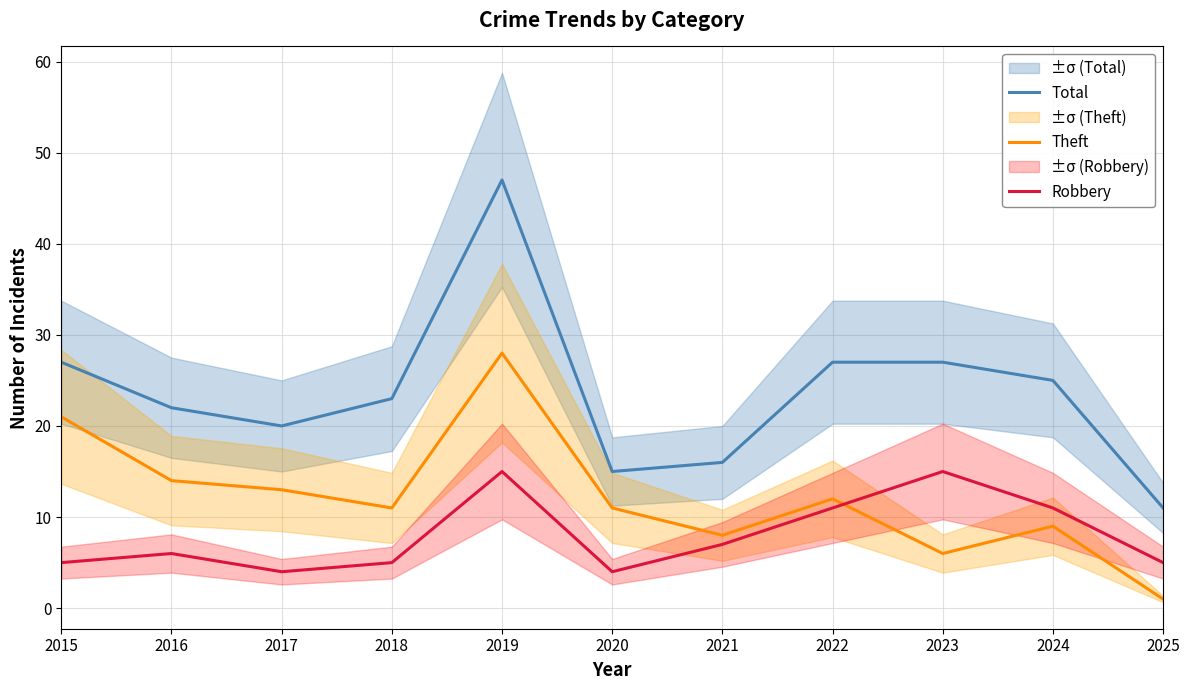

Rank the categories by Theft value from highest to lowest.

2019, 2015, 2016, 2017, 2022, 2018, 2020, 2024, 2021, 2023, 2025